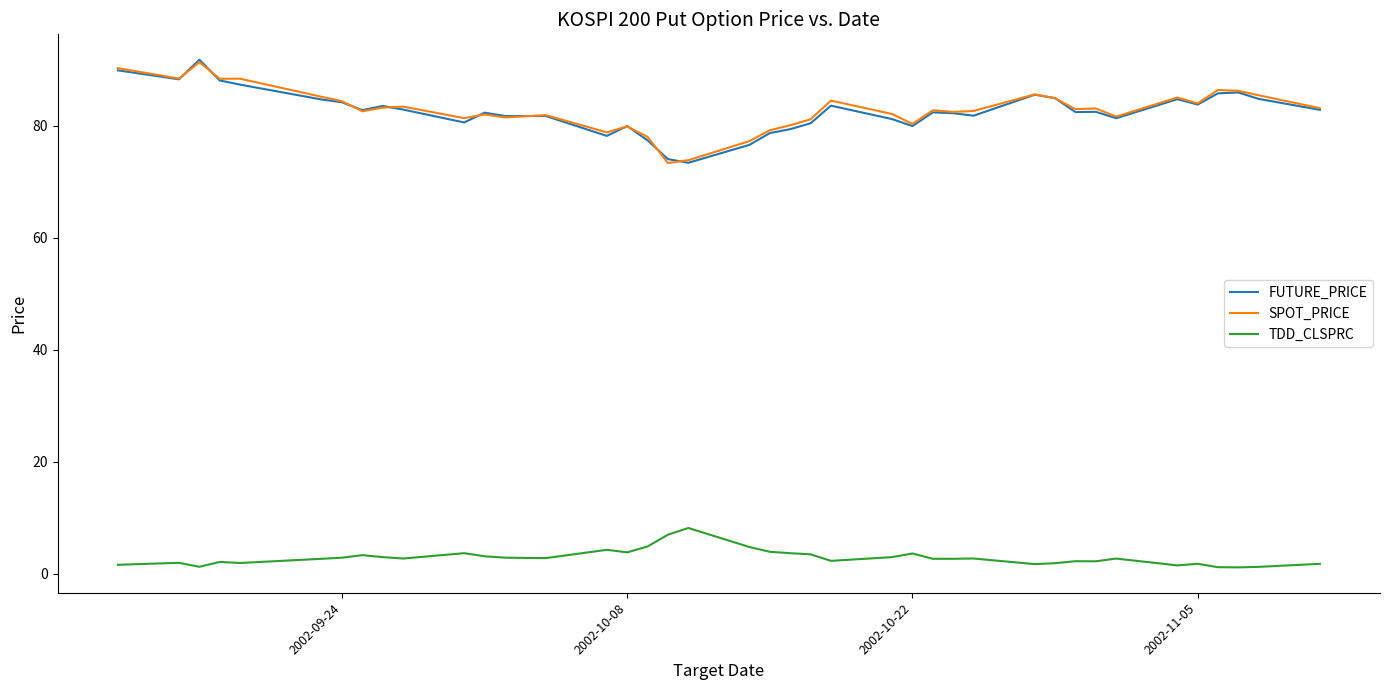

True or false: TDD_CLSPRC and FUTURE_PRICE intersect in this chart.

False